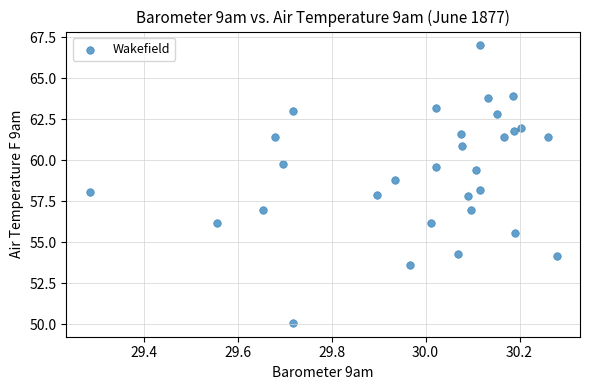

What is the range of X values (max minus min)?

1.0